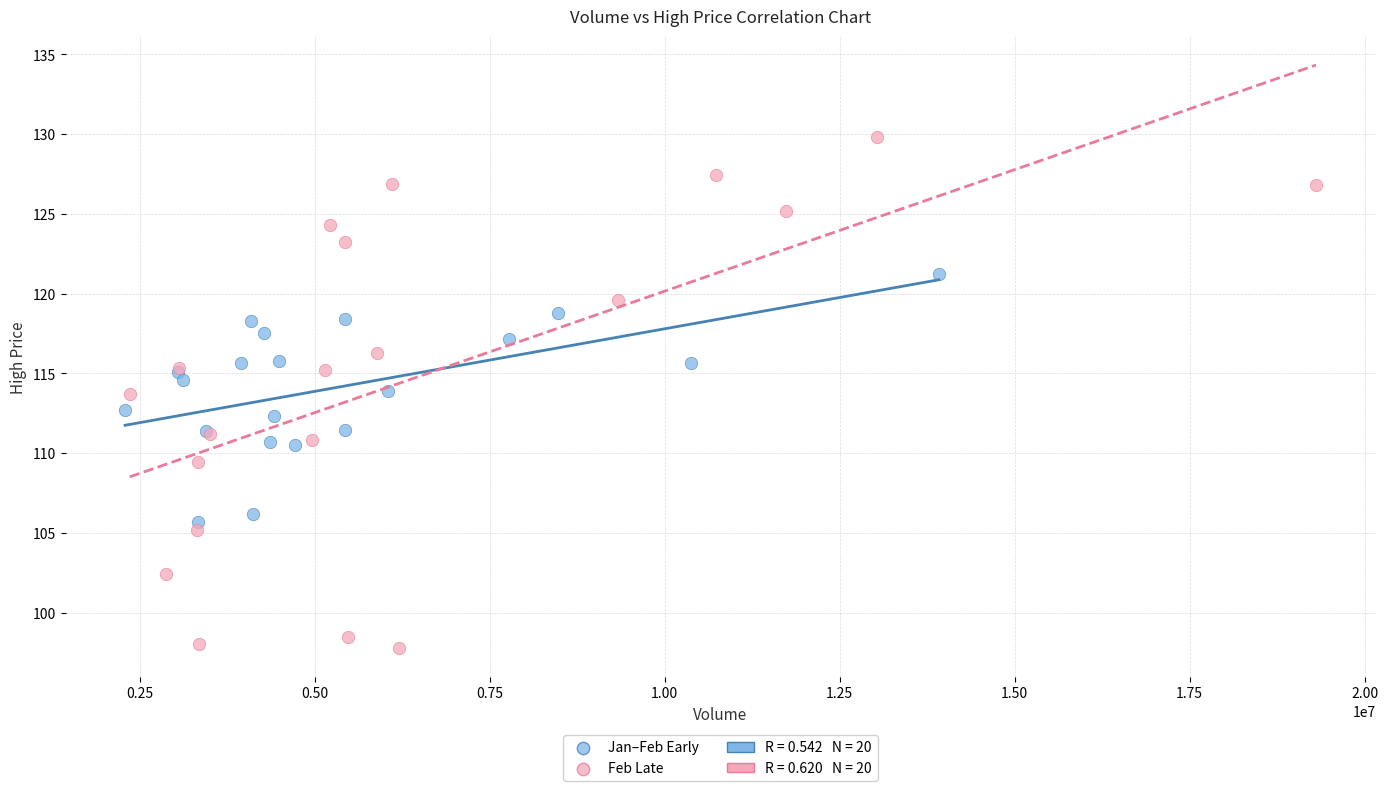

Which series contains the highest Y value?

Feb Late